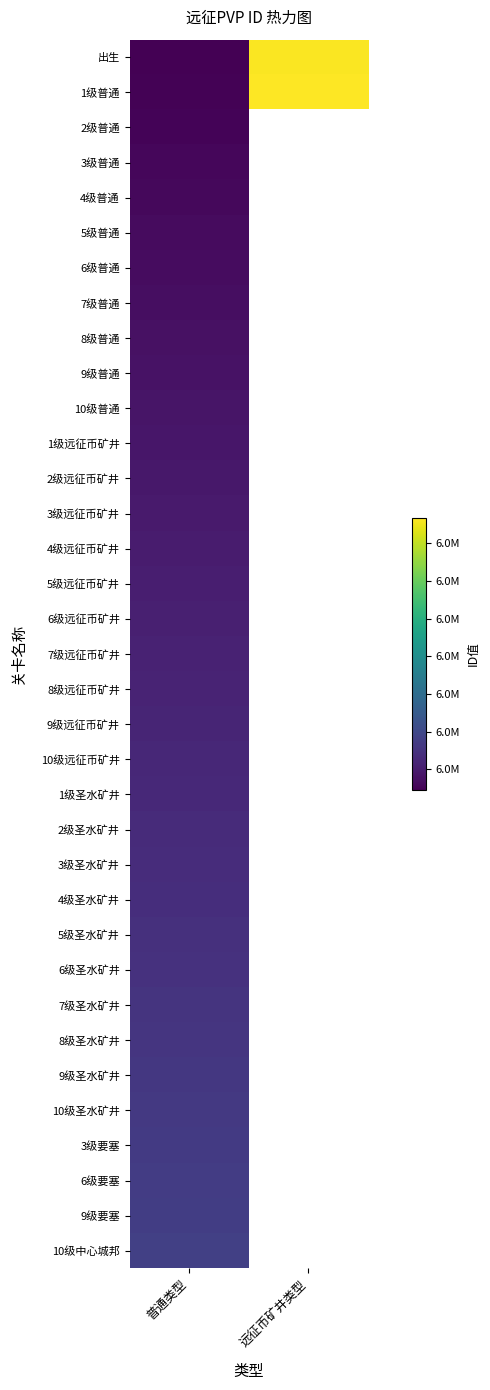

Rank the series by their maximum value, from lowest to highest.

2级普通, 3级普通, 4级普通, 5级普通, 6级普通, 7级普通, 8级普通, 9级普通, 10级普通, 1级远征币矿井, 2级远征币矿井, 3级远征币矿井, 4级远征币矿井, 5级远征币矿井, 6级远征币矿井, 7级远征币矿井, 8级远征币矿井, 9级远征币矿井, 10级远征币矿井, 1级圣水矿井, 2级圣水矿井, 3级圣水矿井, 4级圣水矿井, 5级圣水矿井, 6级圣水矿井, 7级圣水矿井, 8级圣水矿井, 9级圣水矿井, 10级圣水矿井, 3级要塞, 6级要塞, 9级要塞, 10级中心城邦, 出生, 1级普通